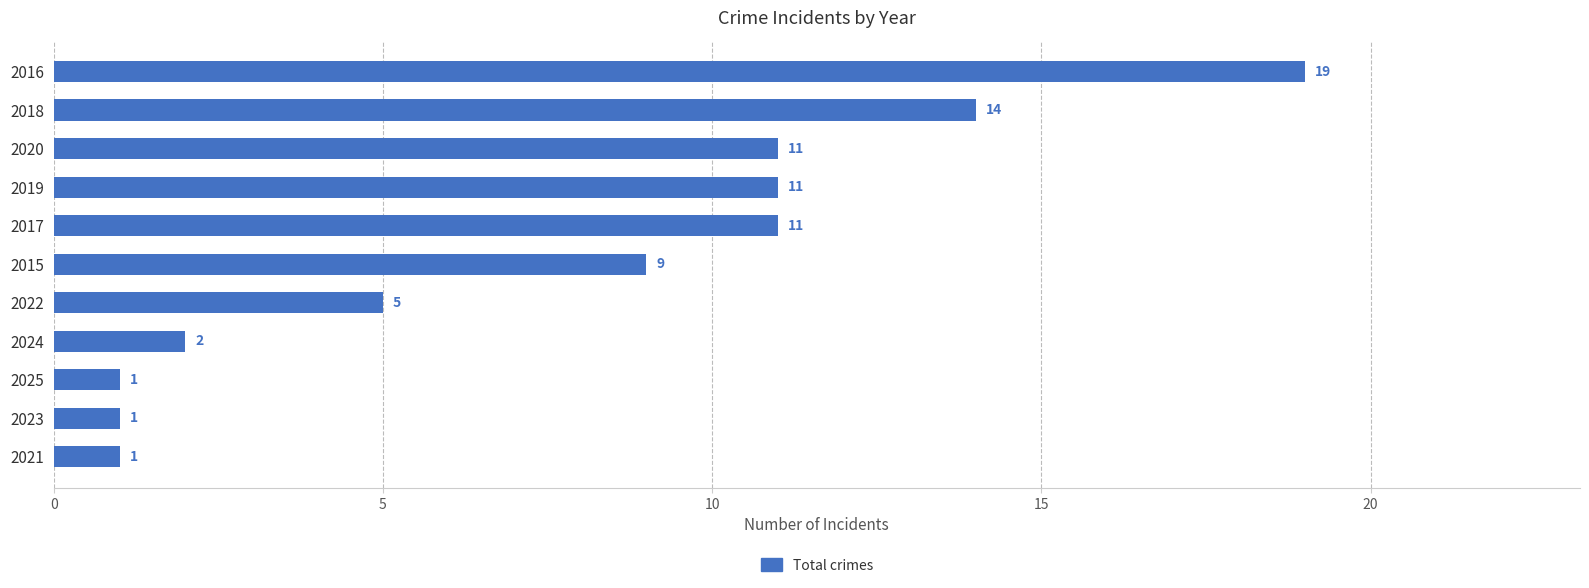

True or false: the data shows 9 at 2022.

False